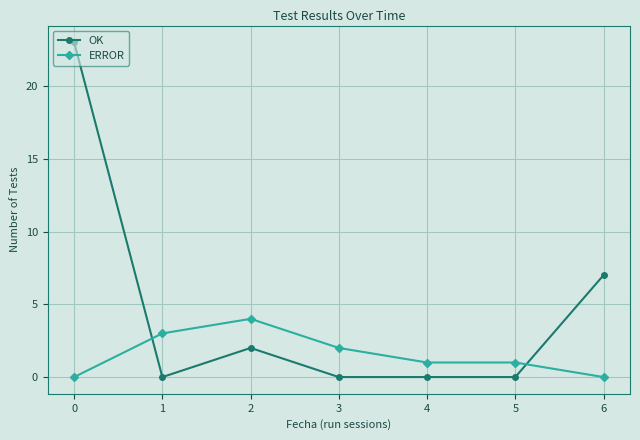

What is the maximum value shown in the chart?

23